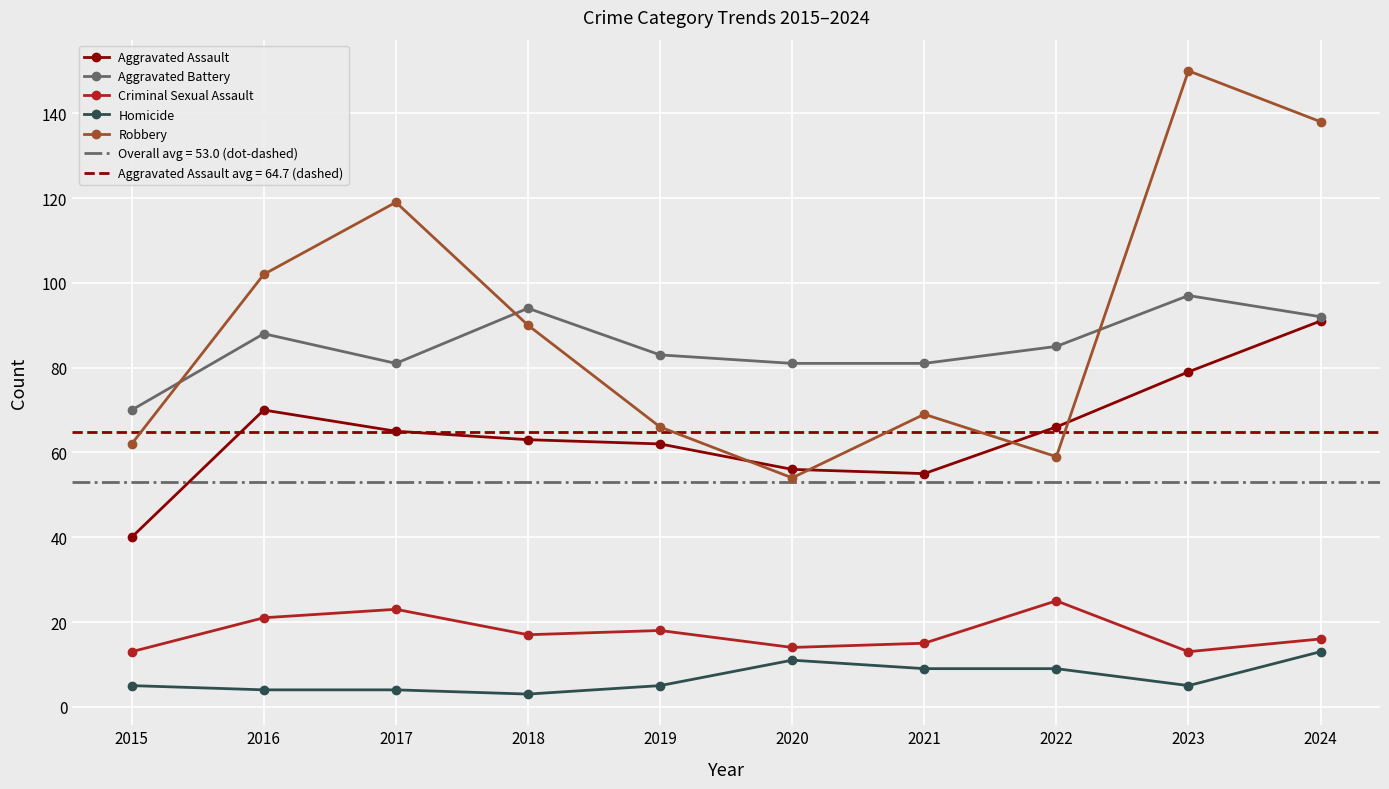

What is the minimum value for Robbery?

54